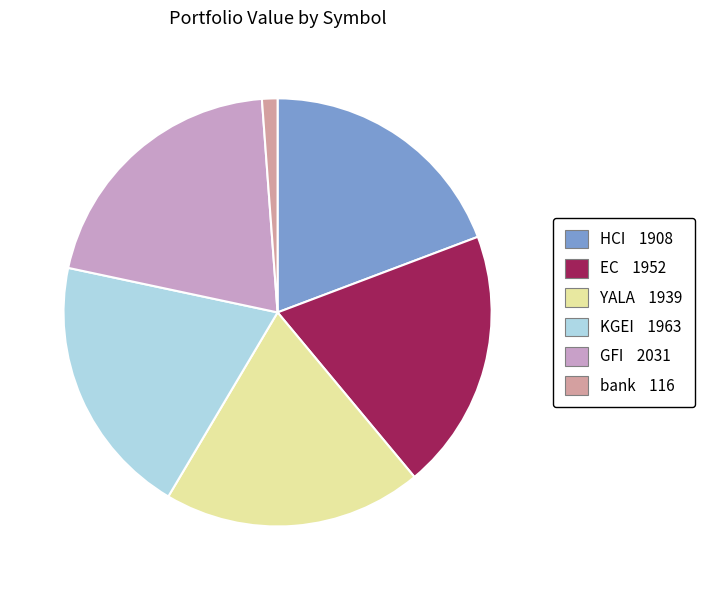

Approximately how many times larger is the value at EC compared to YALA?

1.0